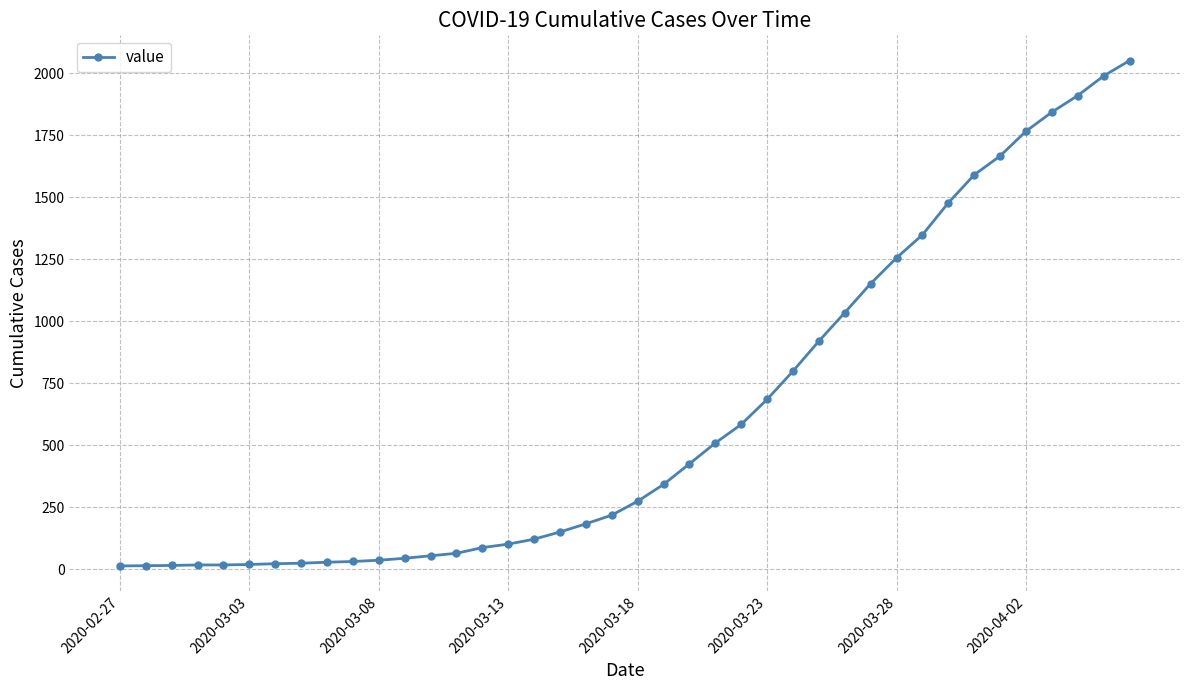

What is the difference between the second highest and second lowest values?

1976